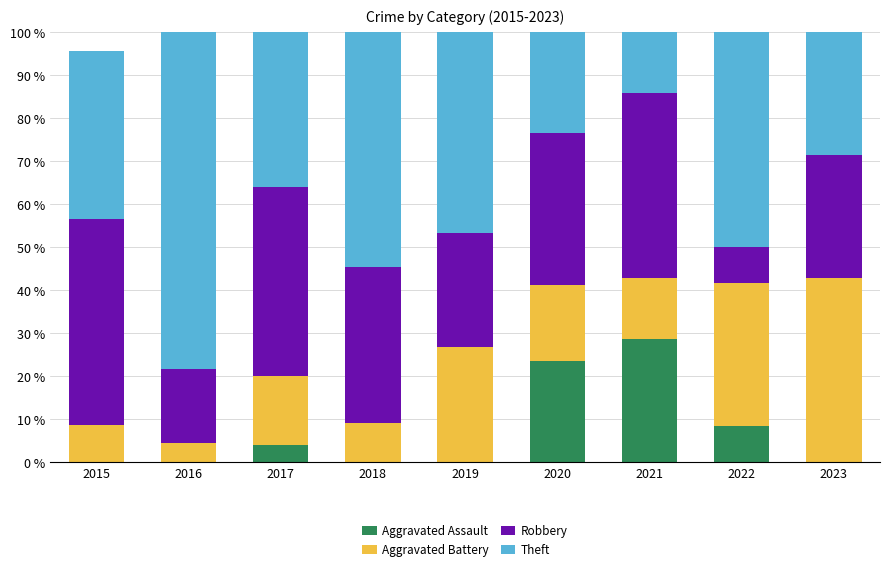

What is the highest value of the Aggravated Assault series?

28.6